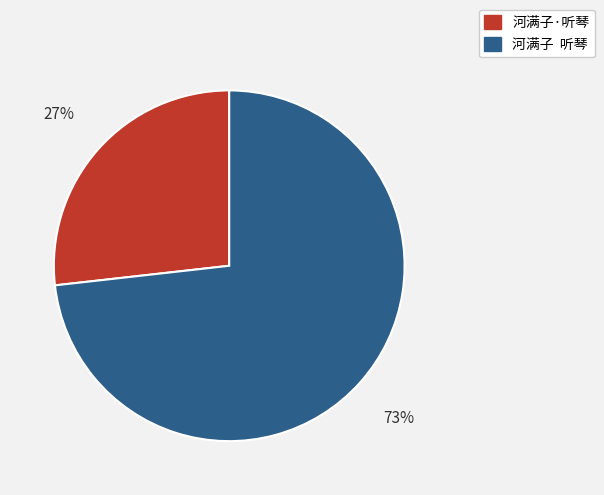

To the nearest percent, what percentage of the pie is 河满子·听琴?

27%